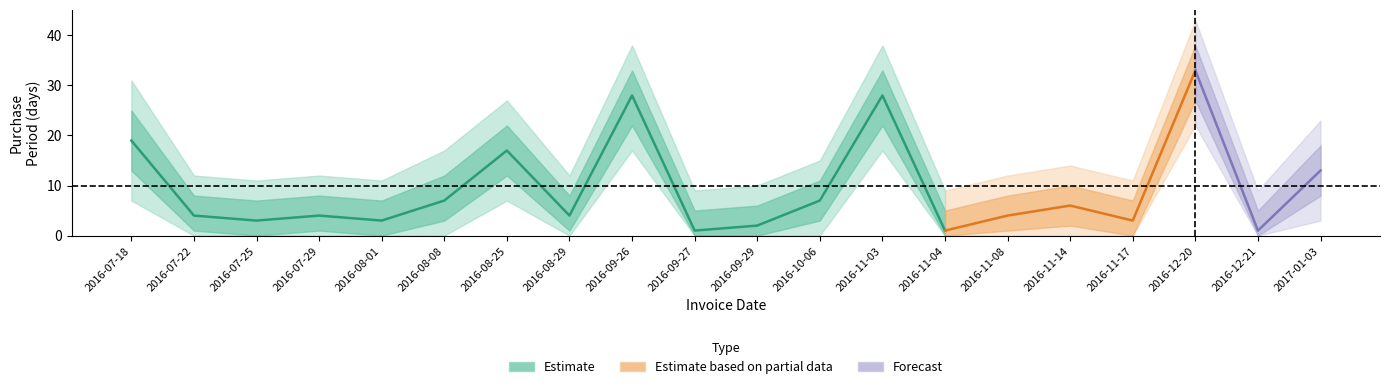

Is the value of center at 2016-09-27 greater than the value of upper_inner at 2016-08-25?

No